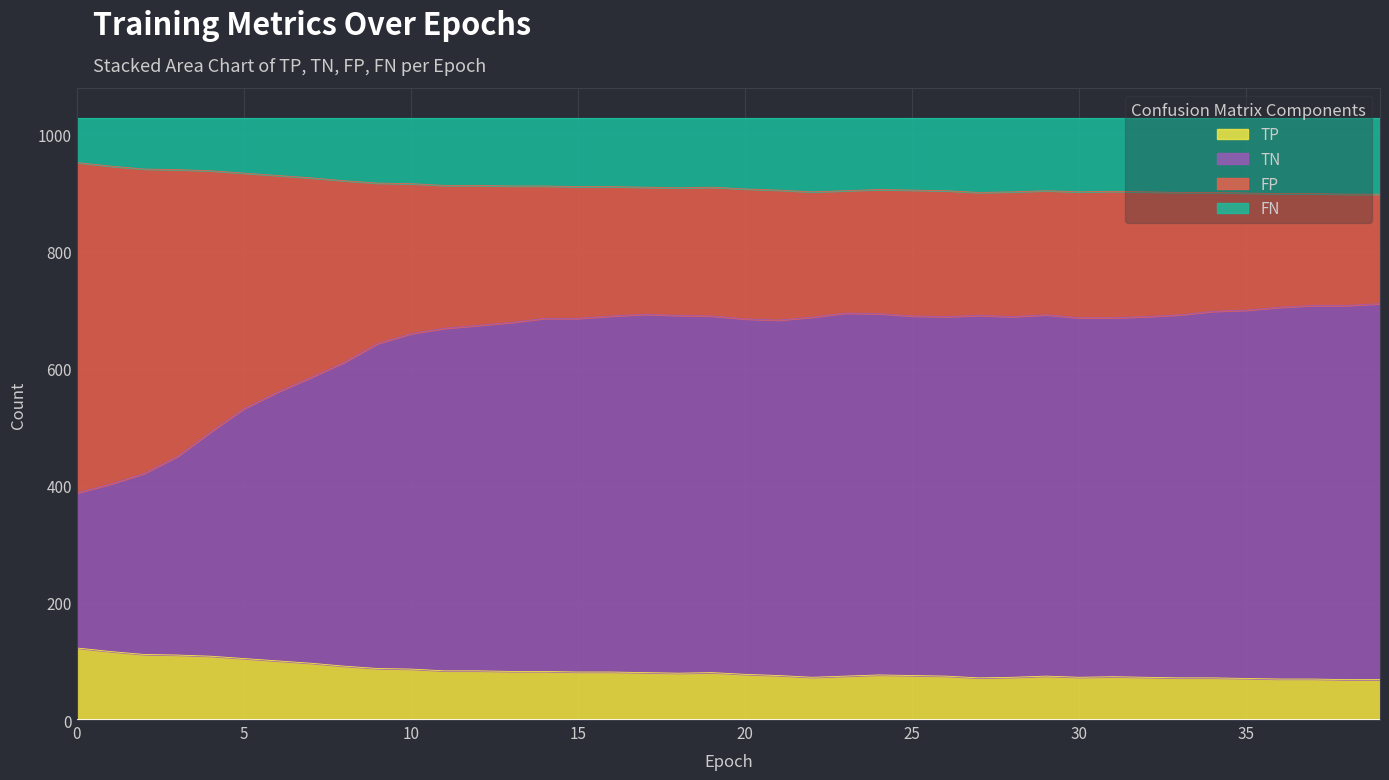

Which series has the widest spread of values?

TN